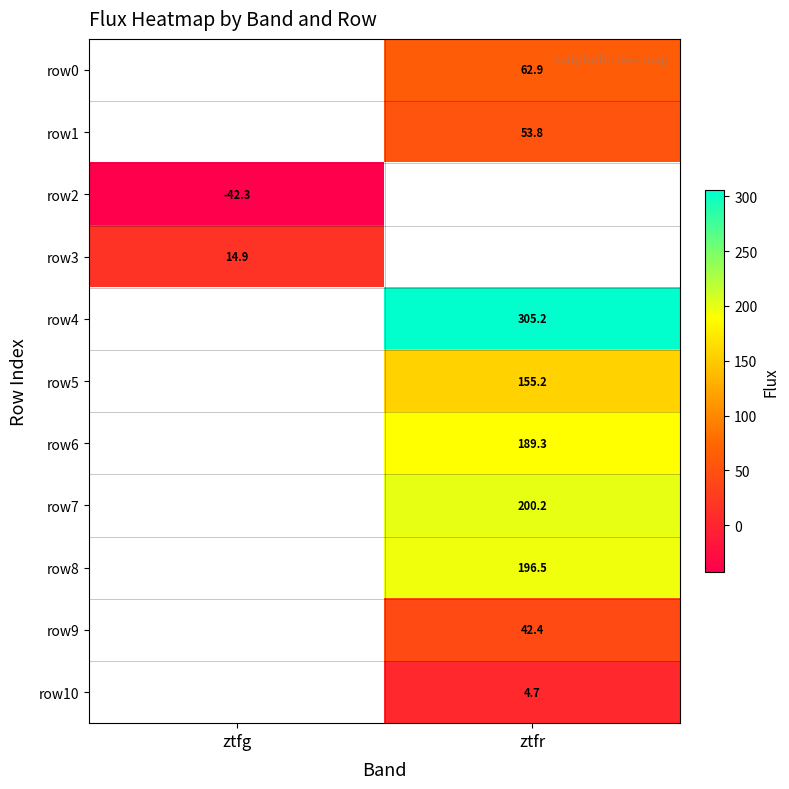

How many distinct data groups are displayed?

11